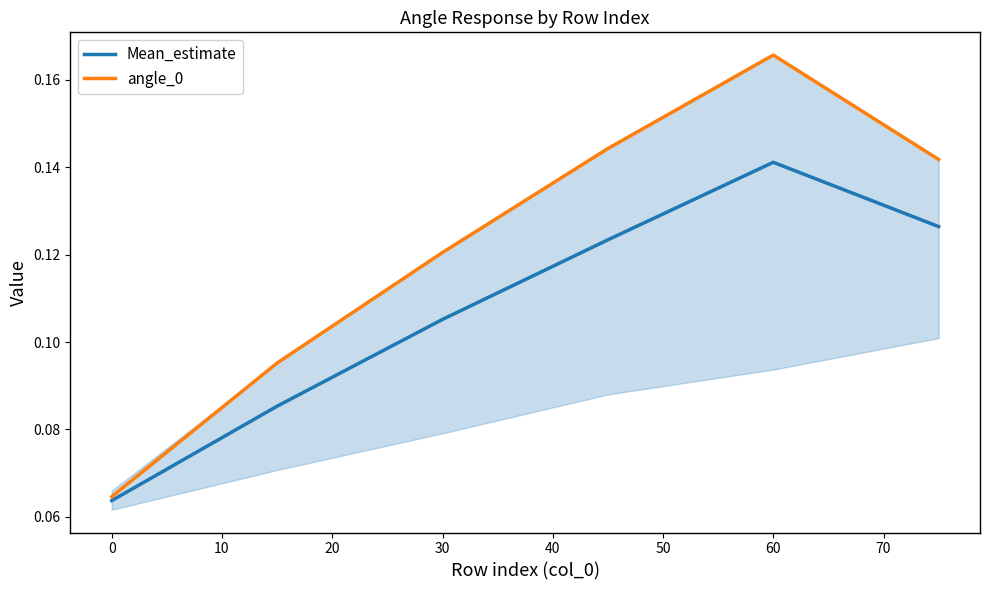

True or false: angle_0 and Mean_estimate intersect in this chart.

False